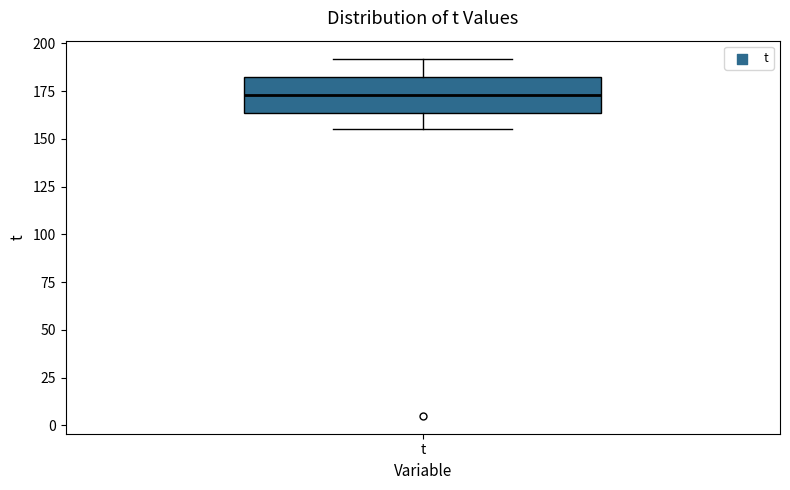

Read this box plot against the y-axis: the position of the median line, the range covered by the box, and the ends of both whiskers. The values are not printed on the chart, so give them approximately, as read against the axis.

median 175, box 165 to 185, whiskers 155 to 190